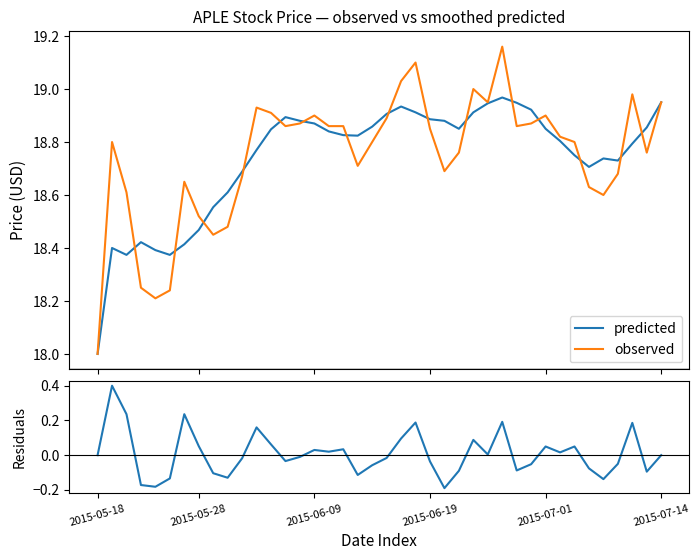

Rank the series by their maximum value, from lowest to highest.

residuals, predicted, observed